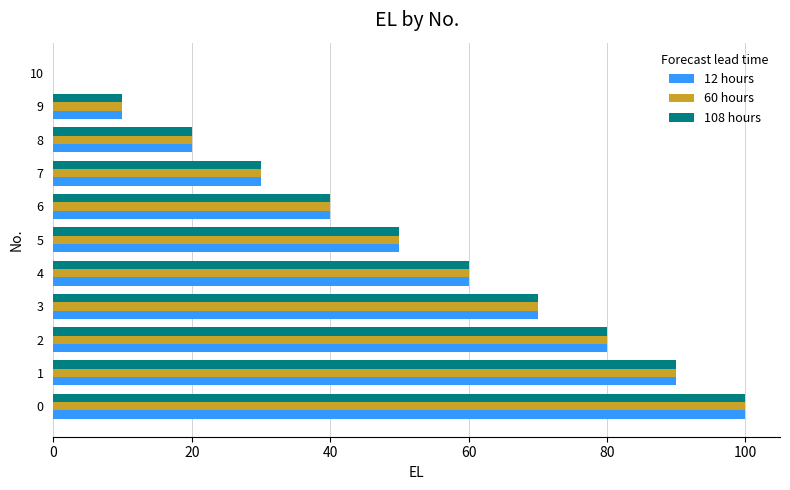

What is the sum of all 12 hours values?

550